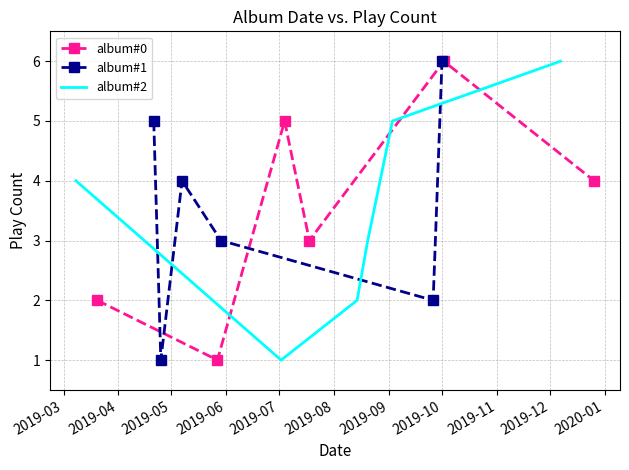

What is the maximum value for album#0?

6